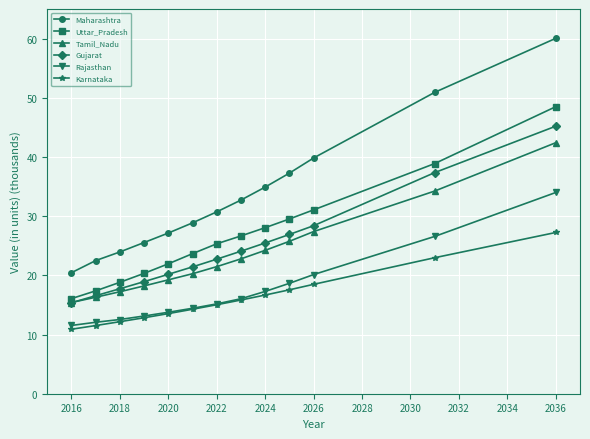

What is the value of the Uttar_Pradesh point at the 12th from the left?

38.9